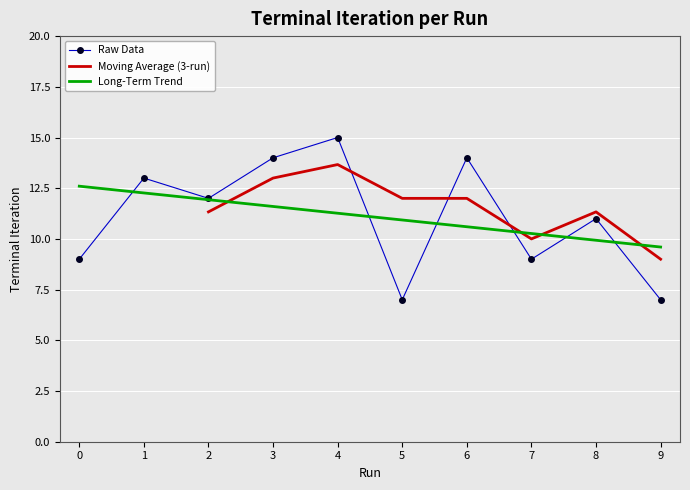

Rank the categories by value from lowest to highest.

5, 9, 0, 7, 8, 2, 1, 3, 6, 4